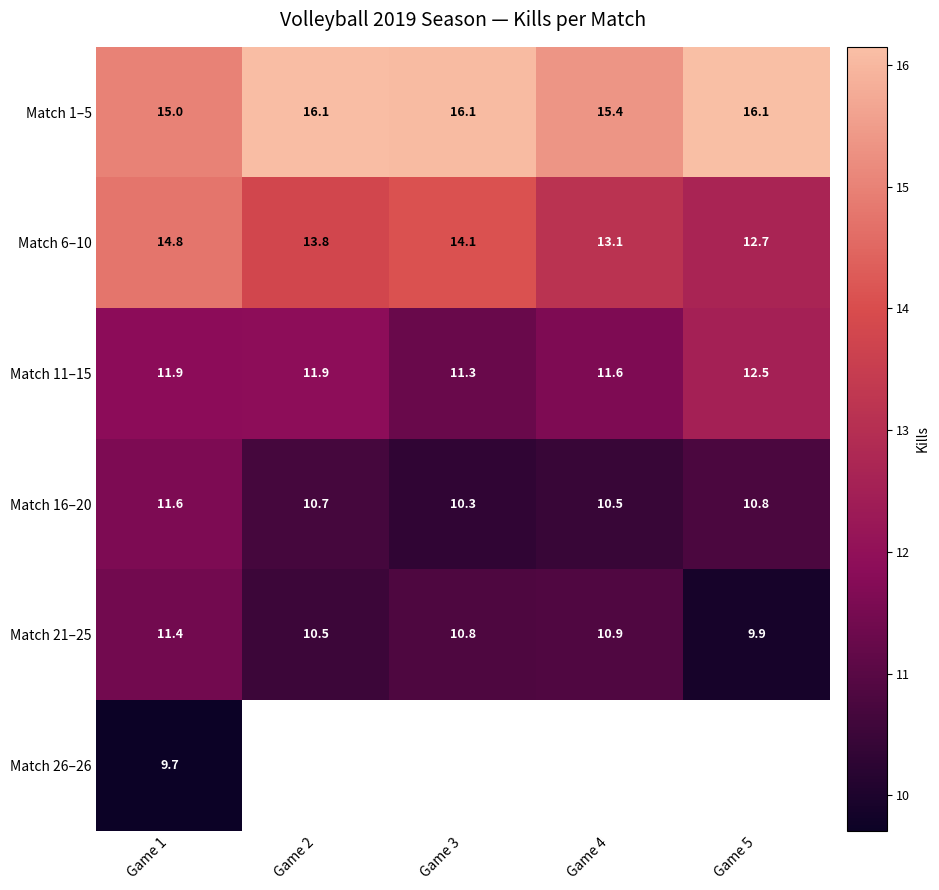

At which label is Match 16–20 closest to 10?

Game 3